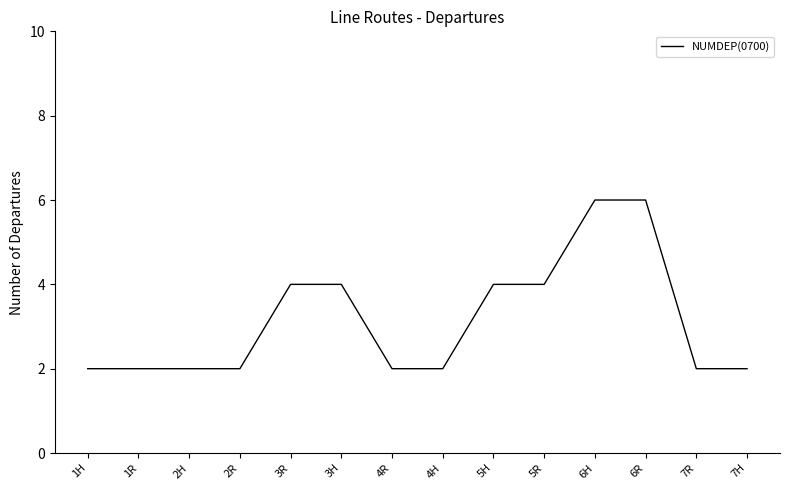

What is the minimum value shown in the chart?

2